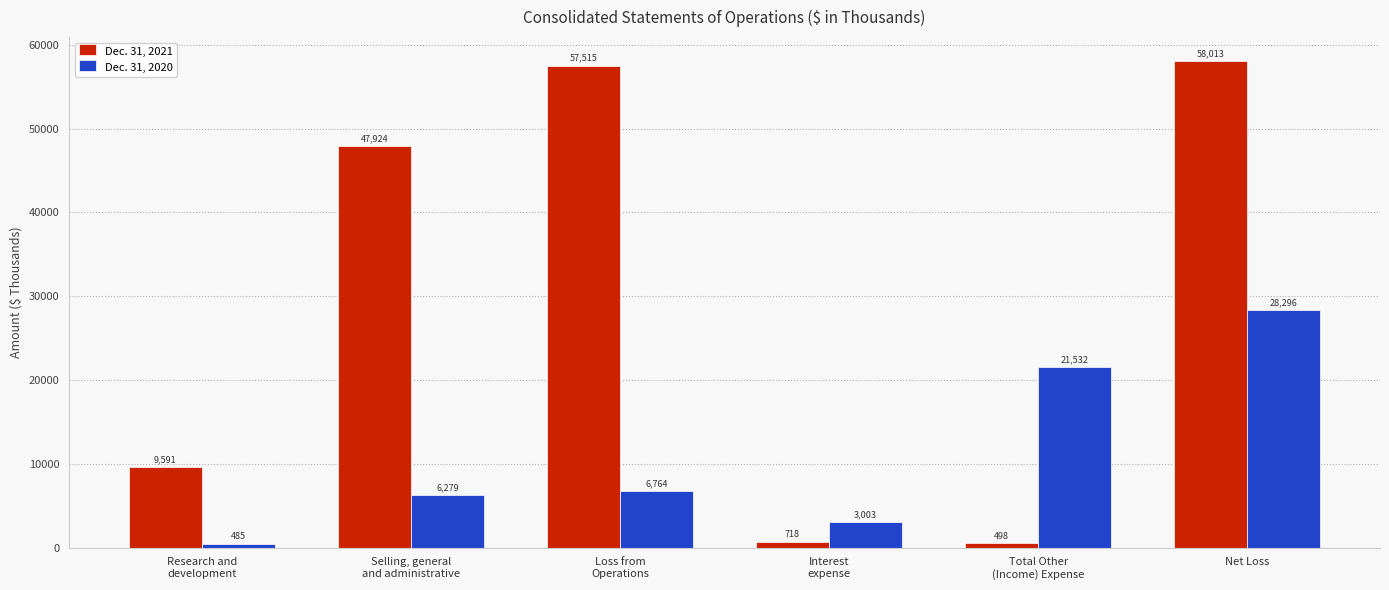

What is the sum of all Dec. 31, 2021 values?

174259